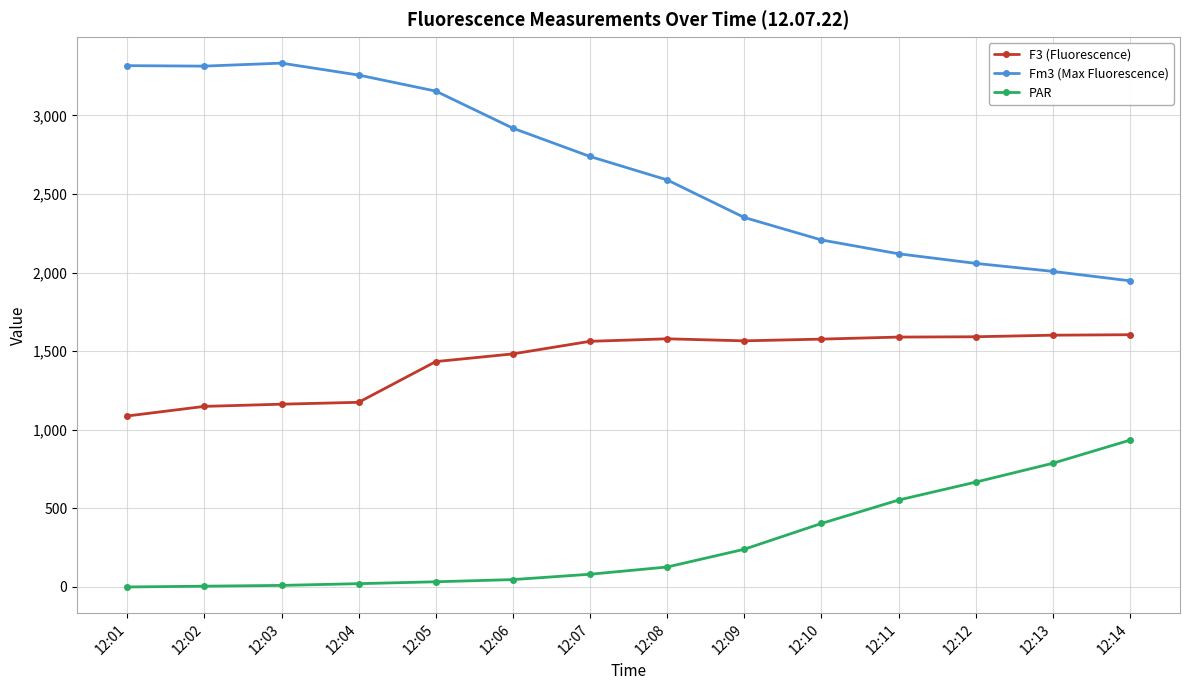

List the series in order of their peak value, lowest first.

PAR, F3 (Fluorescence), Fm3 (Max Fluorescence)